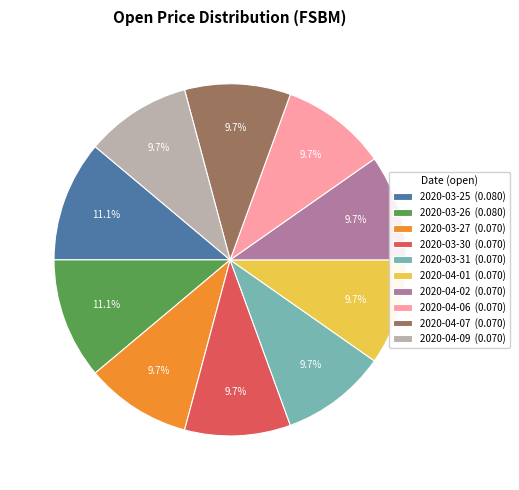

Does 2020-03-26 (0.080) represent more than half of the total?

No